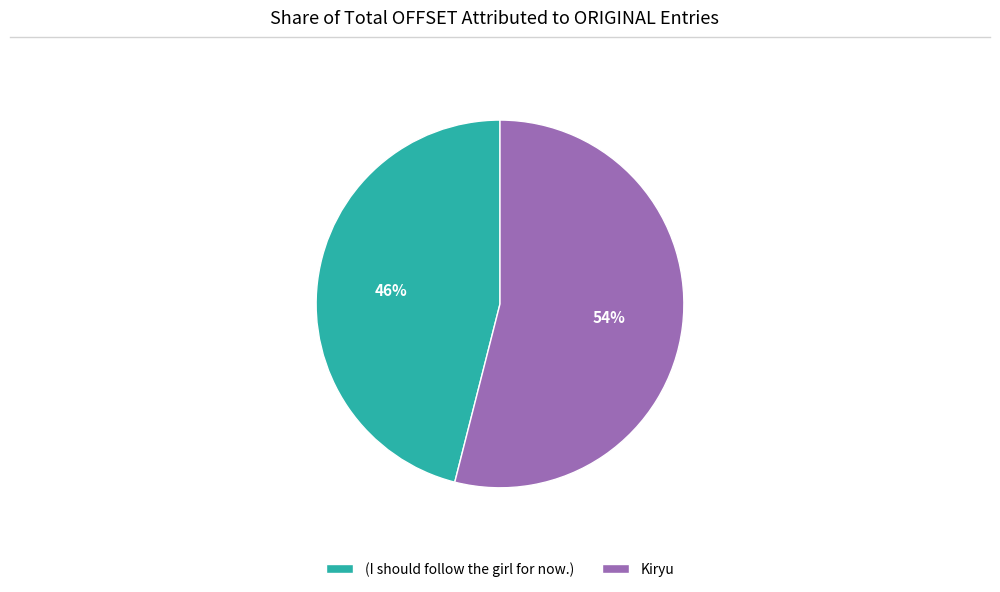

Which category has the smallest portion of the pie?

(I should follow the girl for now.)